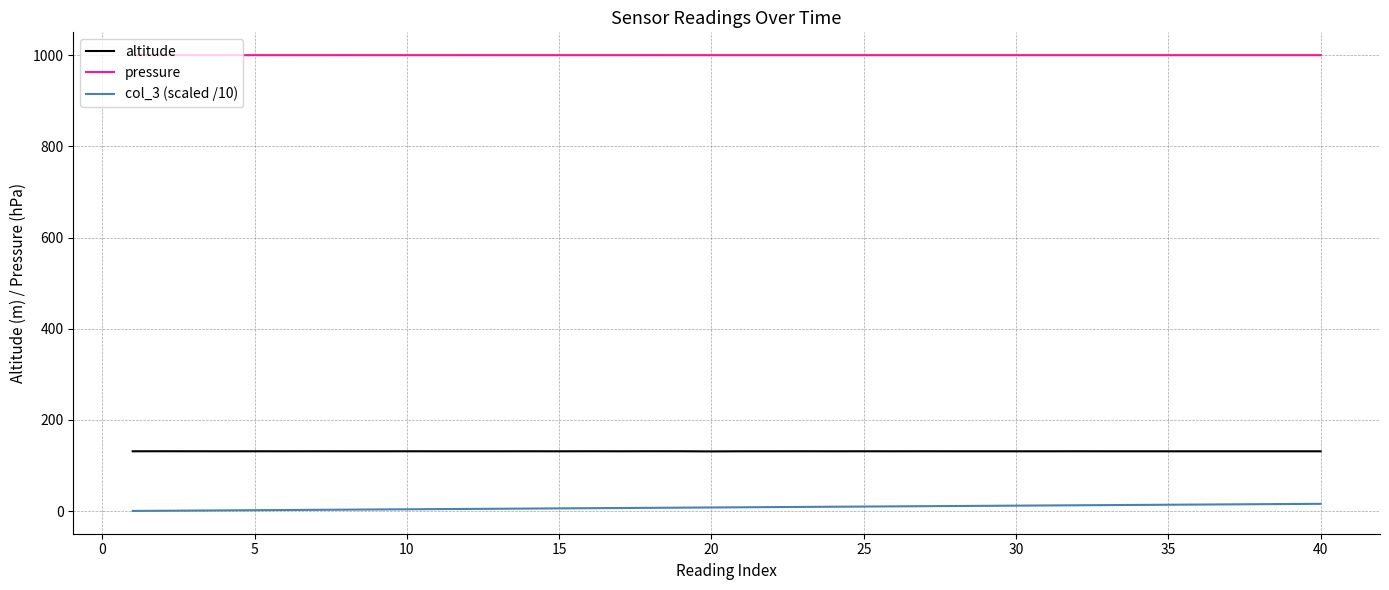

List the series in order of their peak value, lowest first.

col_3 (scaled /10), altitude, pressure